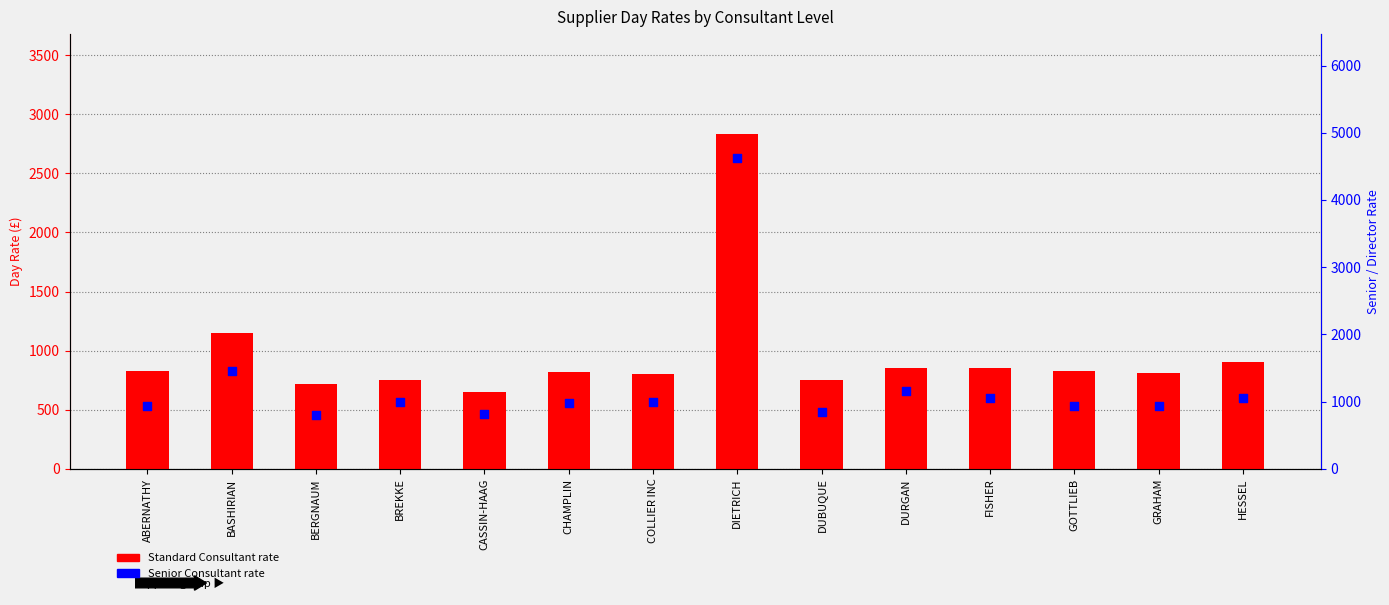

Is the value of Standard Consultant at DUBUQUE greater than the value of Senior Consultant at DIETRICH?

No